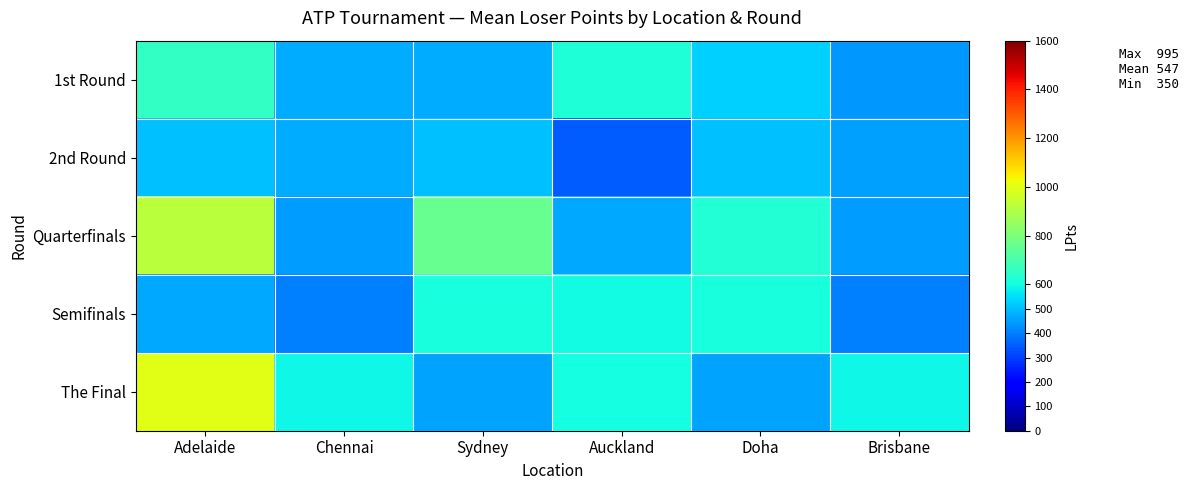

Reading left to right, what are all the values shown in this chart?

1st Round: Adelaide=657.7	Chennai=471.8	Sydney=474.3	Auckland=618.8	Doha=525.8	Brisbane=441.7
2nd Round: Adelaide=500.8	Chennai=472.8	Sydney=500.8	Auckland=349.5	Doha=500.8	Brisbane=453.0
Quarterfinals: Adelaide=919.0	Chennai=443.8	Sydney=756.2	Auckland=466.5	Doha=626.2	Brisbane=443.8
Semifinals: Adelaide=466.0	Chennai=405.5	Sydney=606.5	Auckland=594.0	Doha=606.5	Brisbane=405.5
The Final: Adelaide=995.0	Chennai=590.0	Sydney=460.0	Auckland=600.0	Doha=460.0	Brisbane=590.0